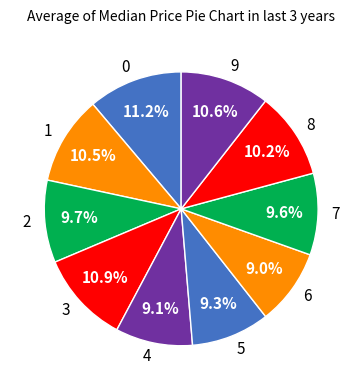

Count the number of slices in the pie.

10